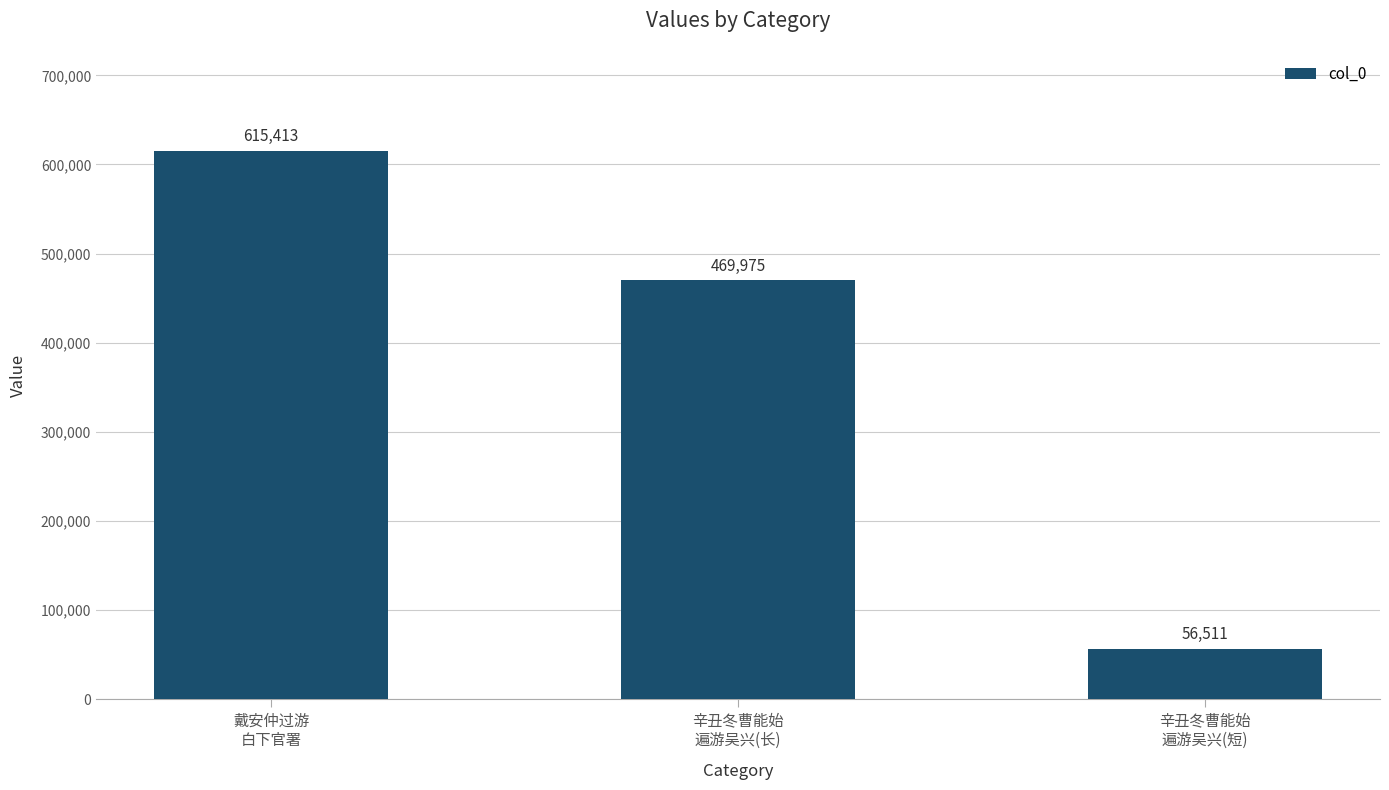

How many data points are less than 469975?

1